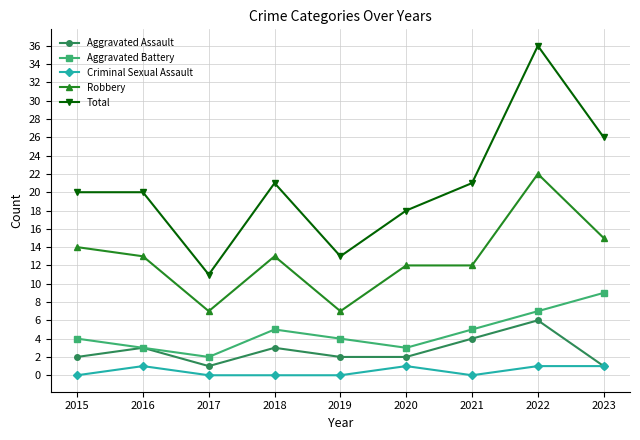

List the series in order of their peak value, lowest first.

Criminal Sexual Assault, Aggravated Assault, Aggravated Battery, Robbery, Total